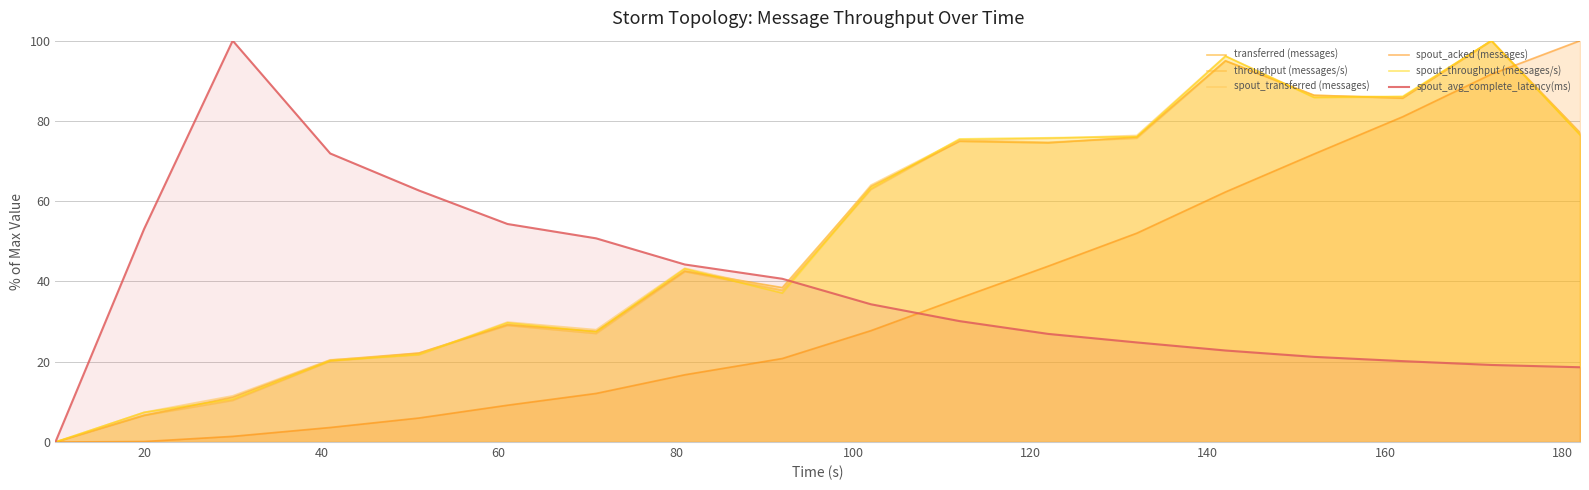

List the series in order of their peak value, lowest first.

transferred (messages), throughput (messages/s), spout_transferred (messages), spout_acked (messages), spout_throughput (messages/s), spout_avg_complete_latency(ms)